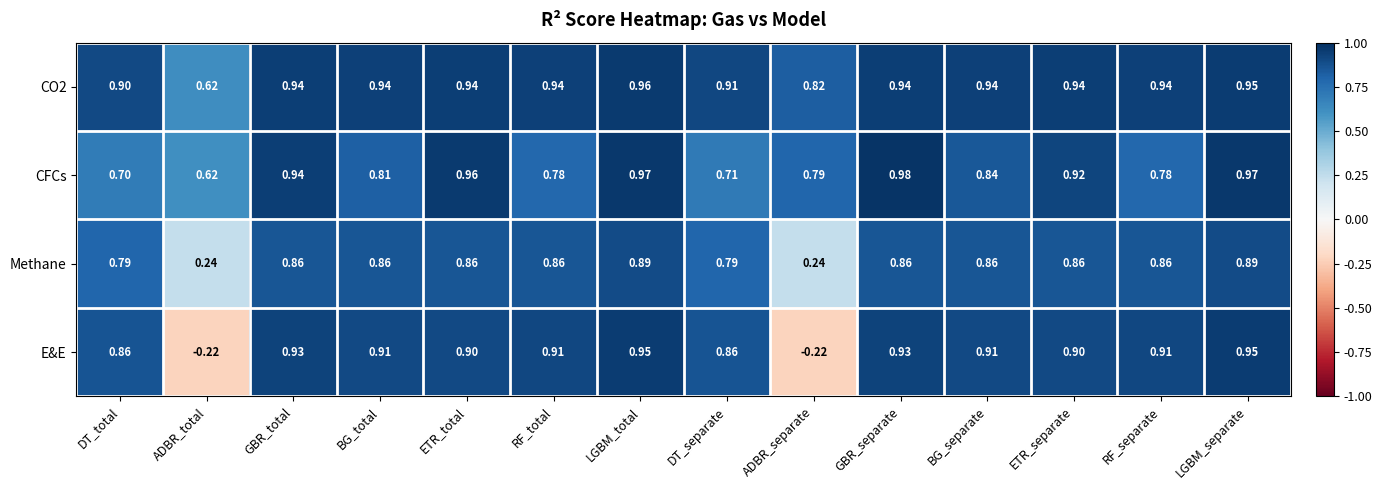

At which category is the sum across all series the highest?

LGBM_total